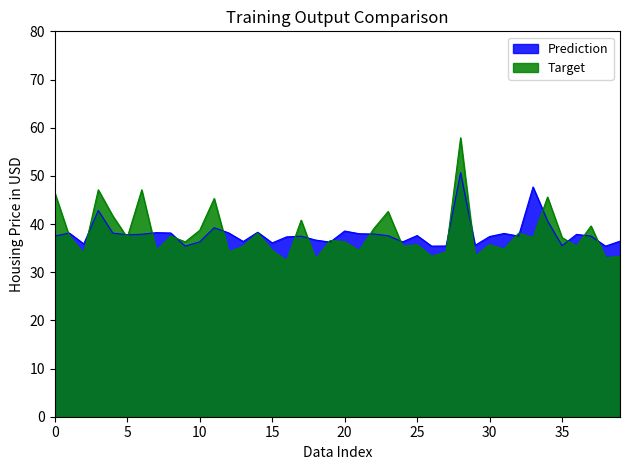

Does the chart display data point markers on the line(s)?

No